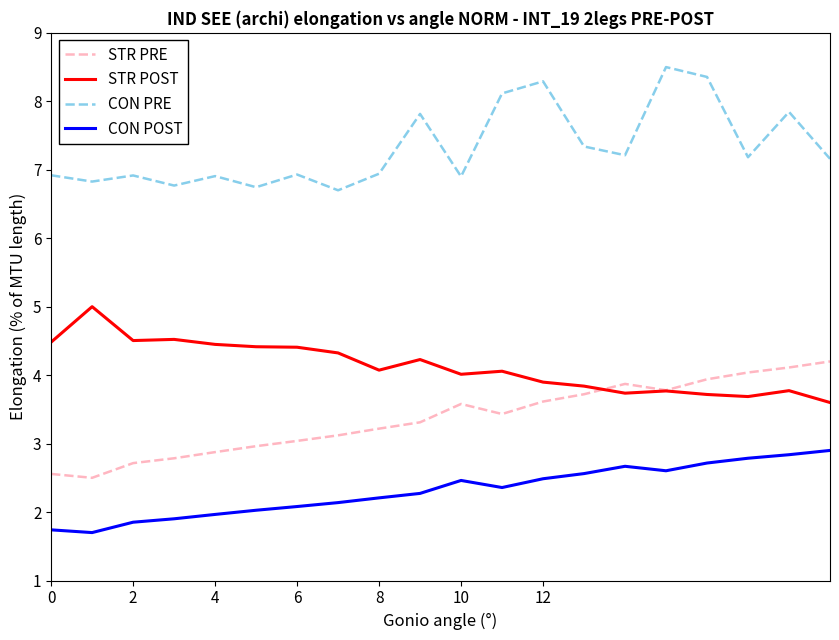

True or false: CON PRE and STR POST cross at least once.

False